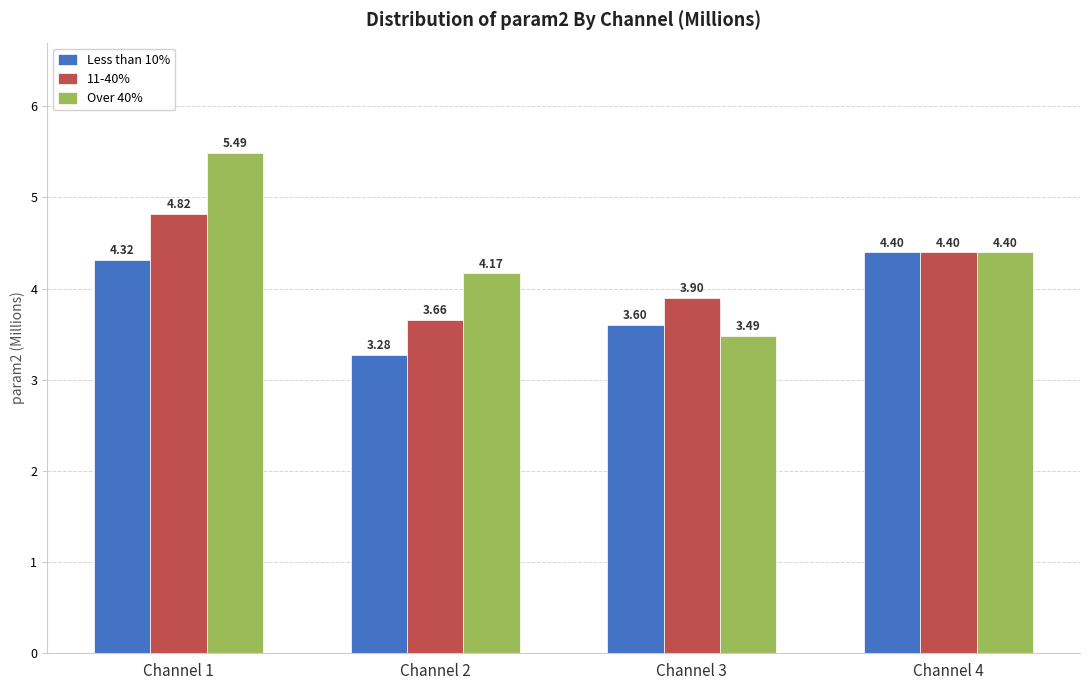

What is the sum of all 11-40% values?

16.8